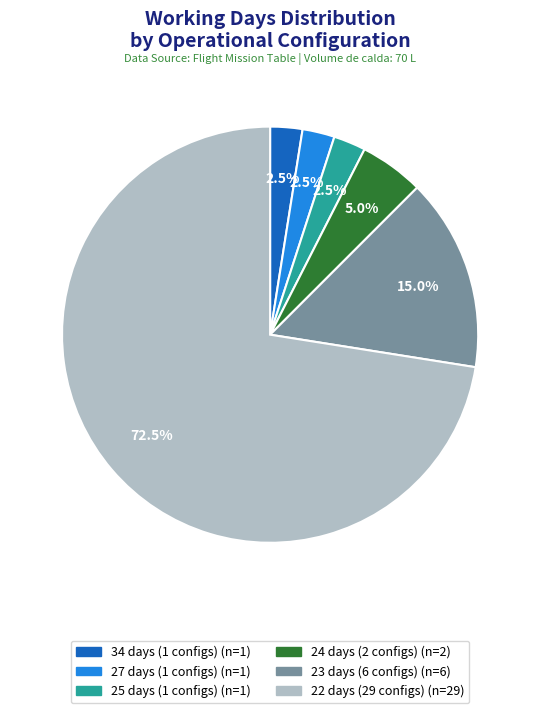

Is there a majority slice in this chart?

Yes